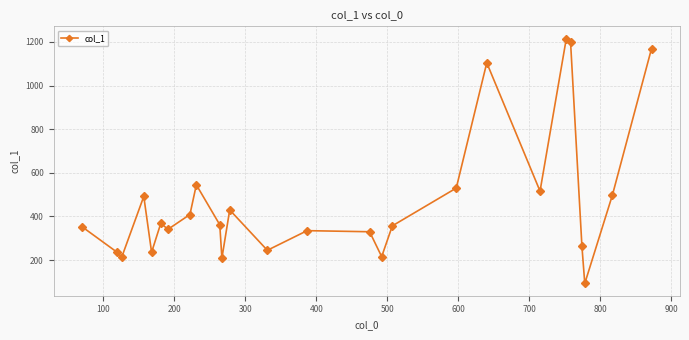

What is the difference between the maximum and second lowest values?

1006